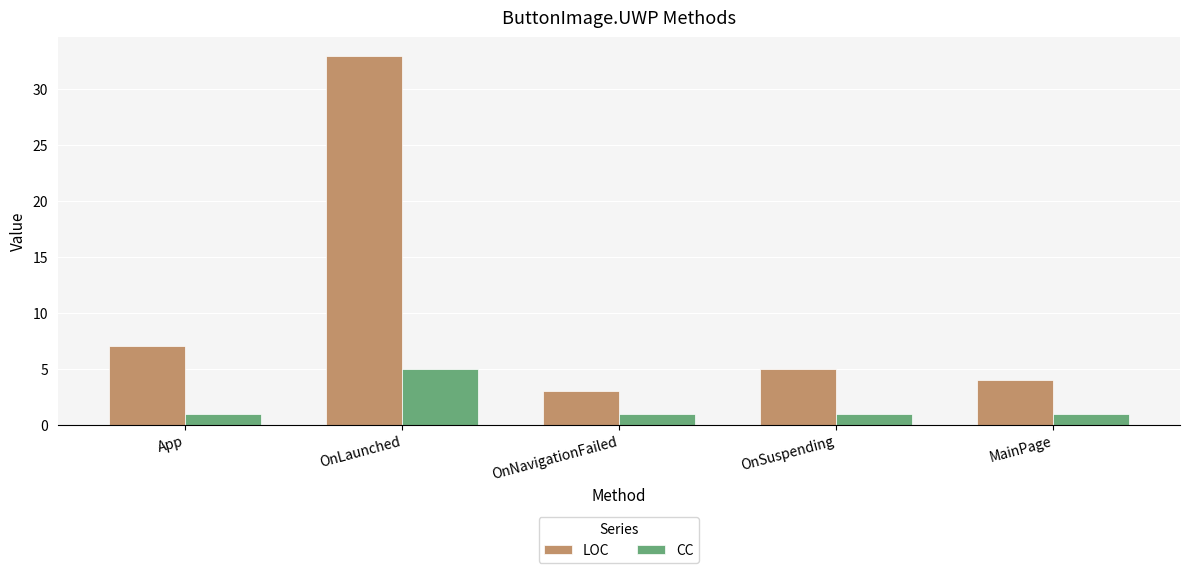

Reading left to right, extract all data points from this chart.

LOC: App=7	OnLaunched=33	OnNavigationFailed=3	OnSuspending=5	MainPage=4
CC: App=1	OnLaunched=5	OnNavigationFailed=1	OnSuspending=1	MainPage=1